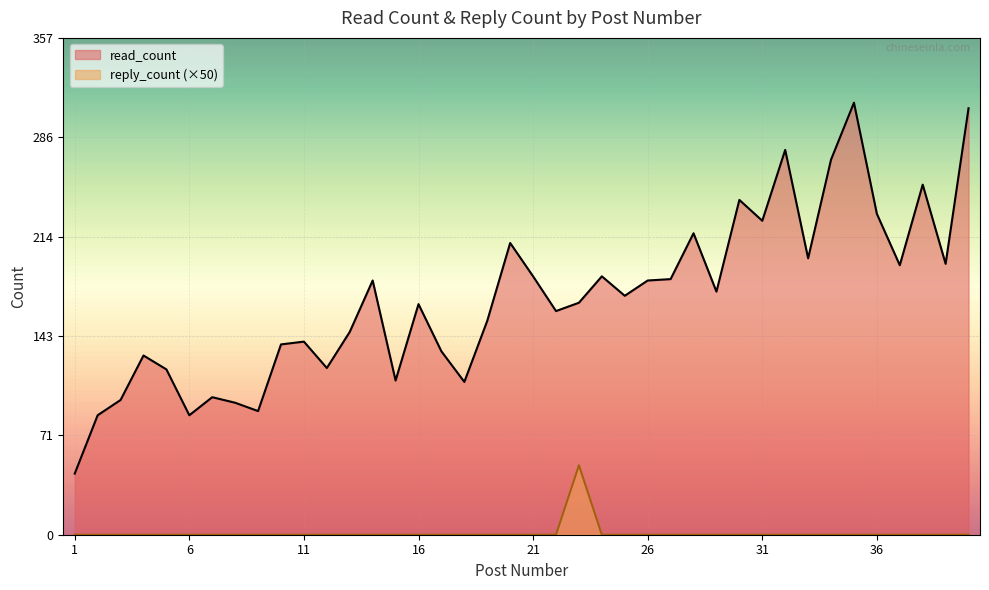

Is the value of reply_count at 8 greater than the value of read_count at 40?

No